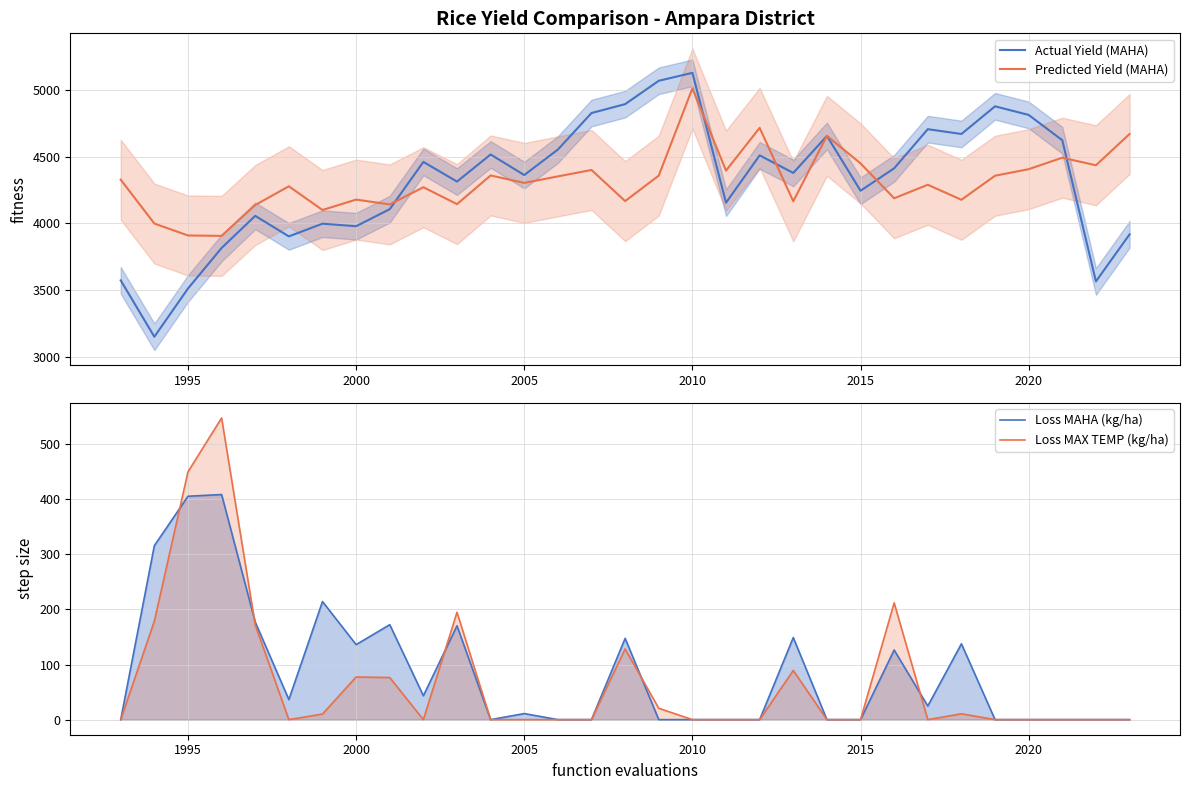

How many distinct data groups are displayed?

4